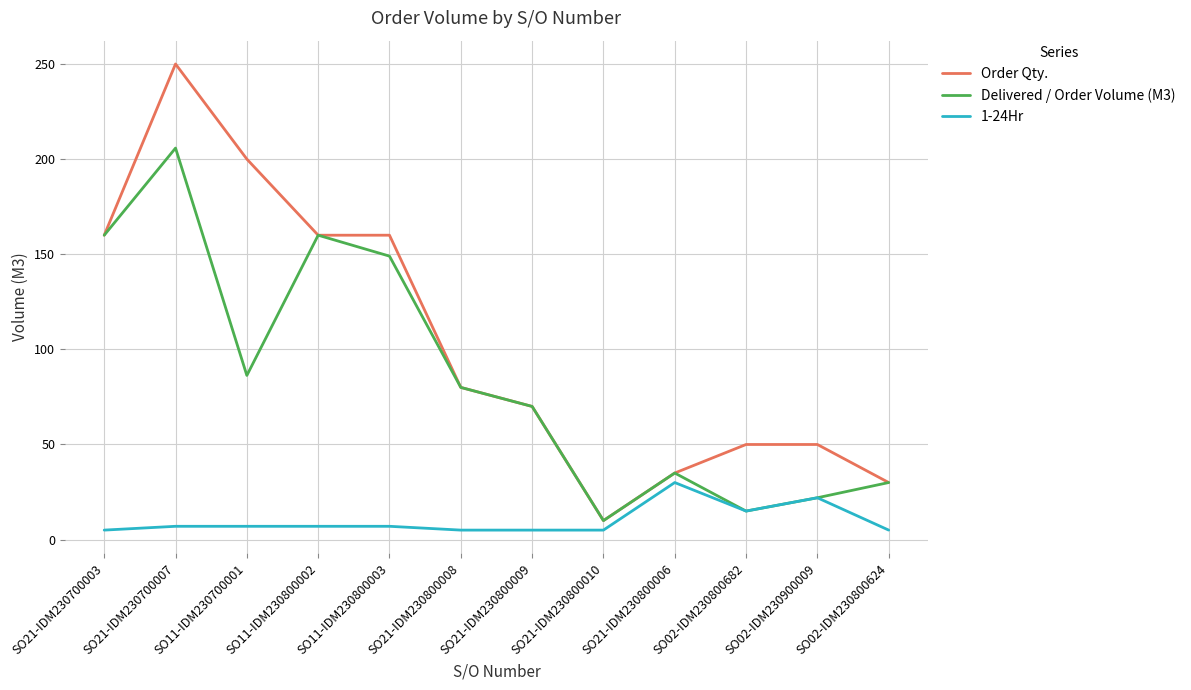

Which series has the largest total across all categories?

Order Qty.